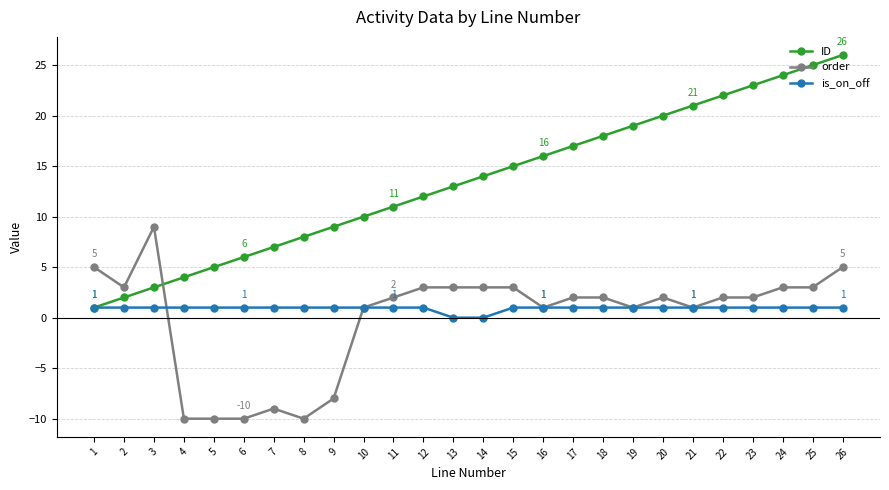

What is the value of the order point at the 5th from the left?

-10